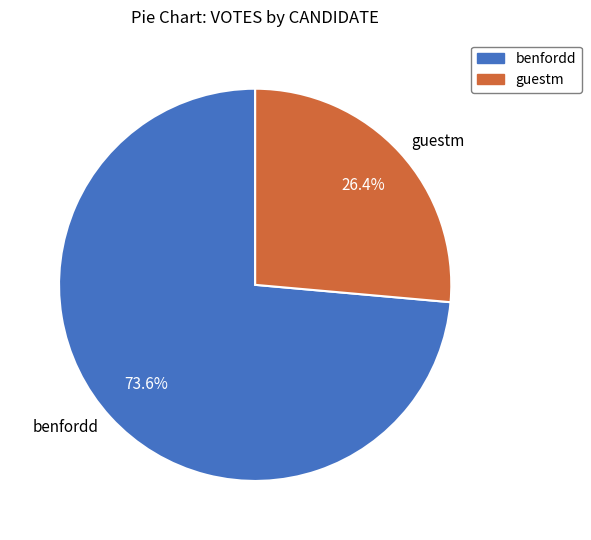

What is the ratio of the value at benfordd to the value at guestm?

2.8